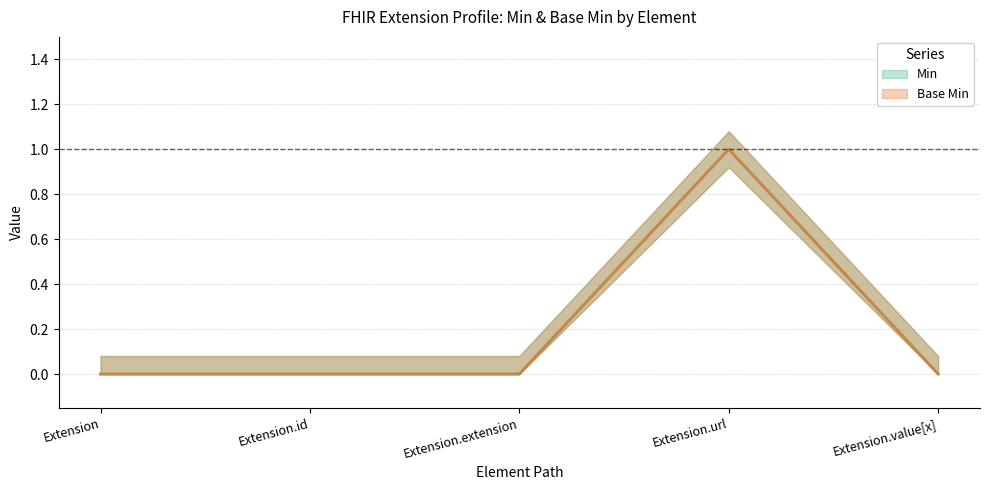

How many interior local peaks does the Base Min (line) series have?

1